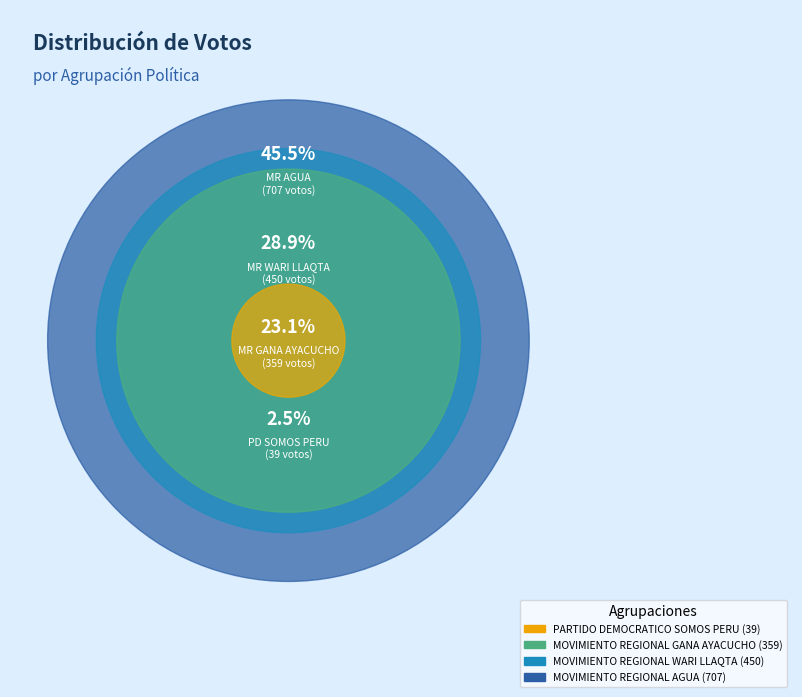

Is it true that MOVIMIENTO REGIONAL AGUA is 45% of the pie?

True